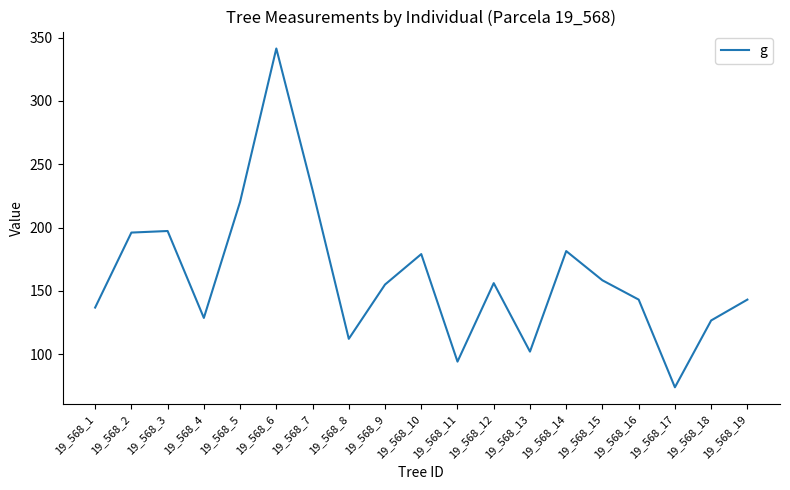

The chart shows a value of 236.0 at 19_568_19. True or false?

False